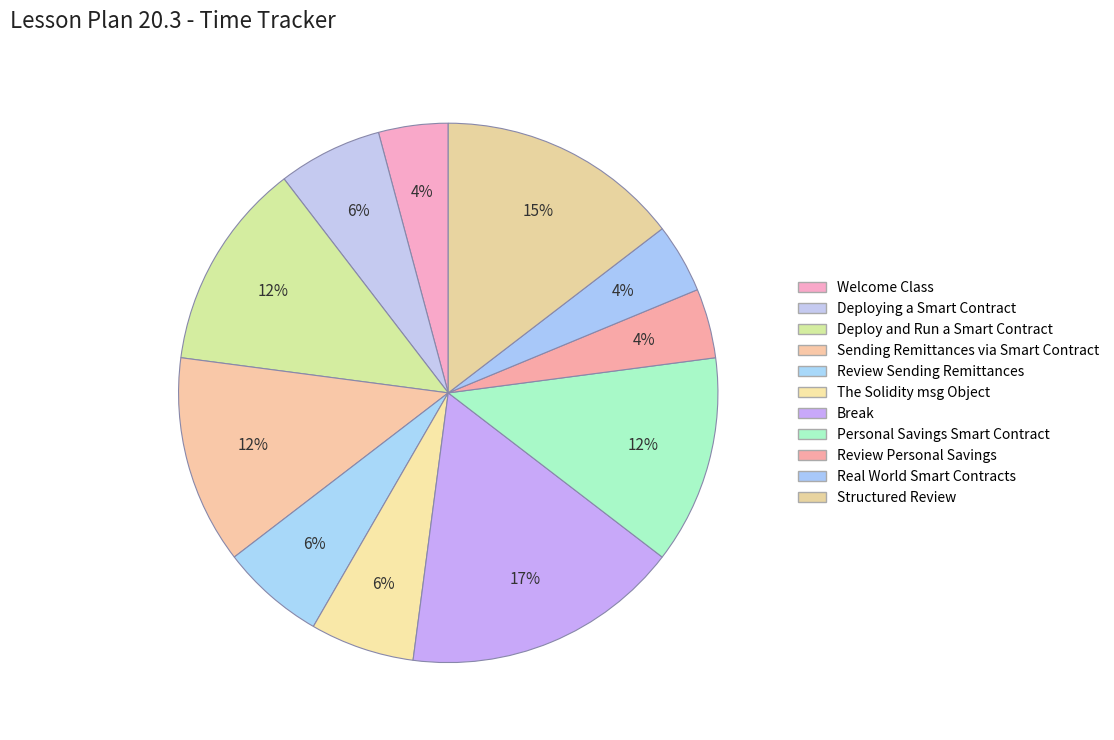

Count the number of slices in the pie.

11